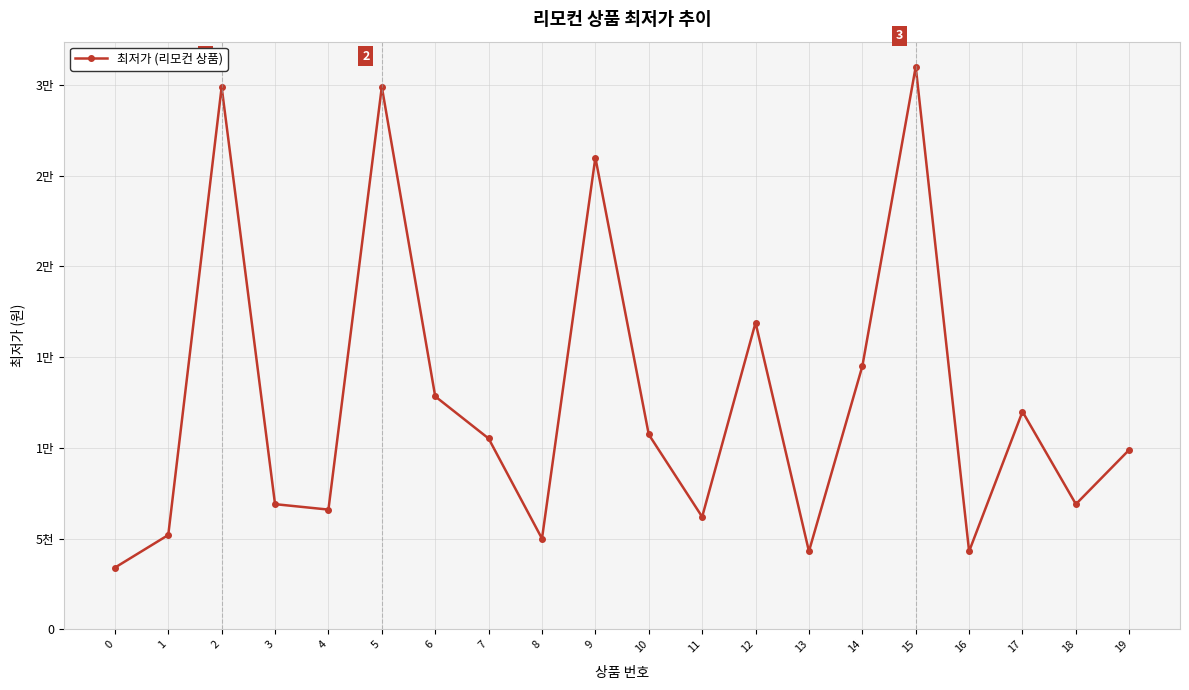

How many interior local valleys (lower than both neighbors) does the data have?

6